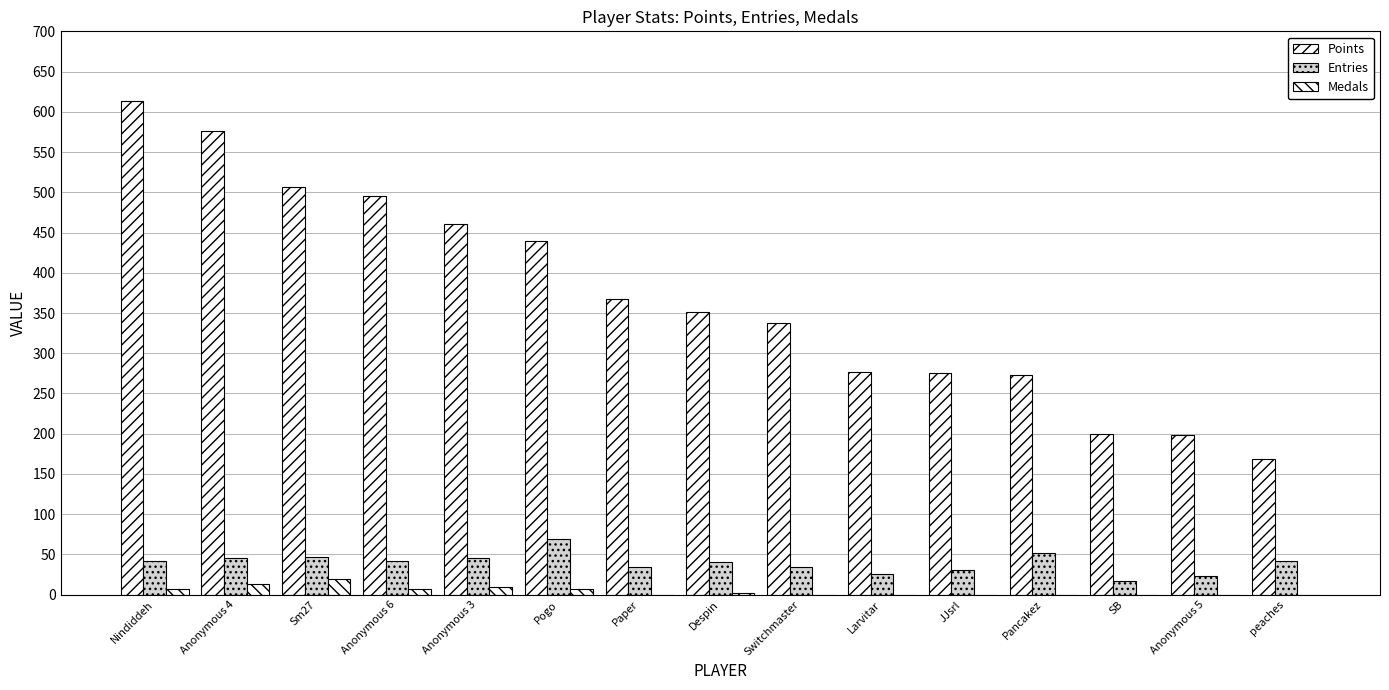

What is the value of the Points bar at the 13th from the left?

200